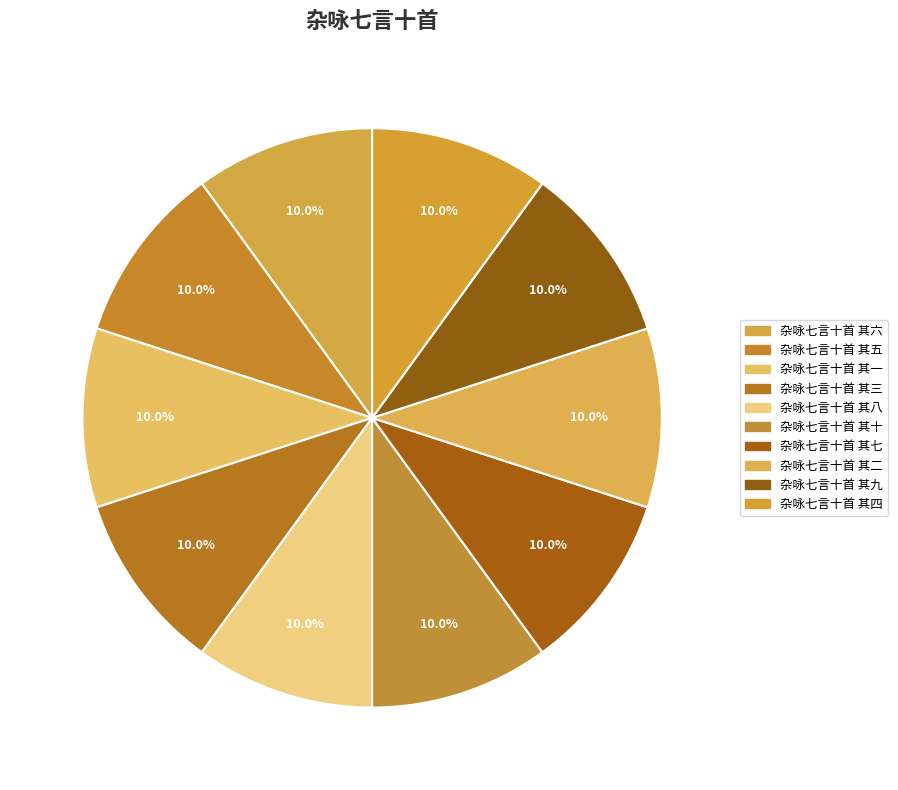

Which slice is the smallest?

杂咏七言十首 其十